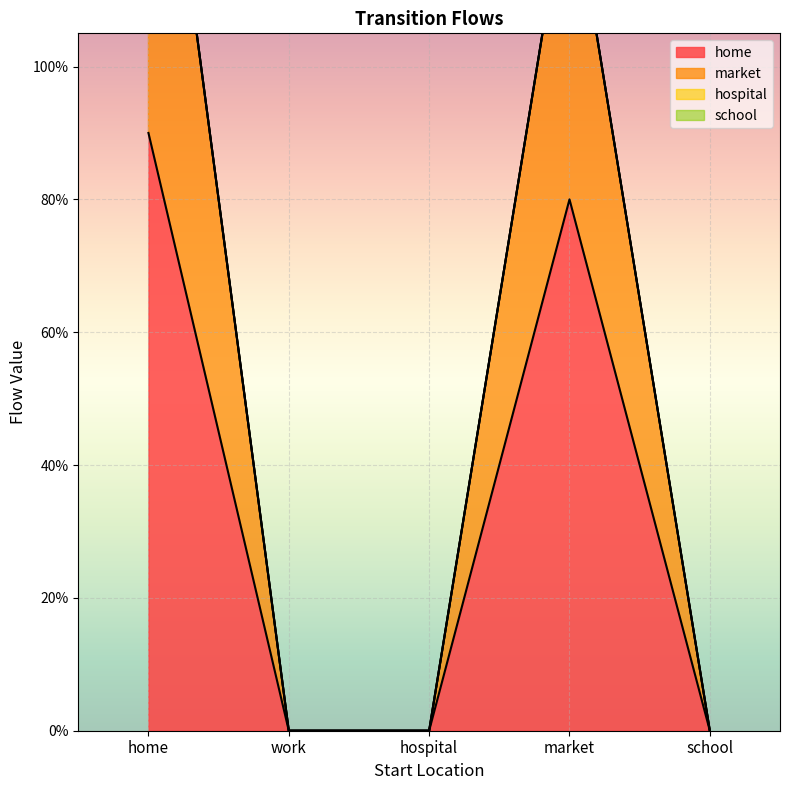

What is the sum of the market values at work and home?

1.6